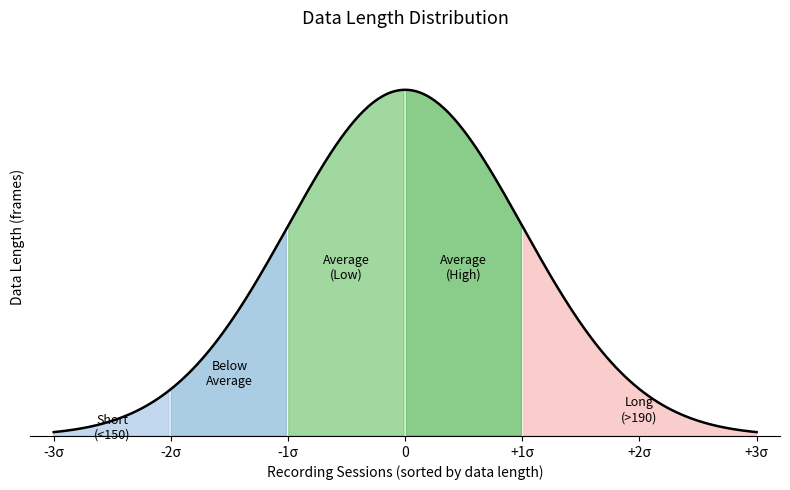

Is this an area chart (filled region under the line)?

Yes